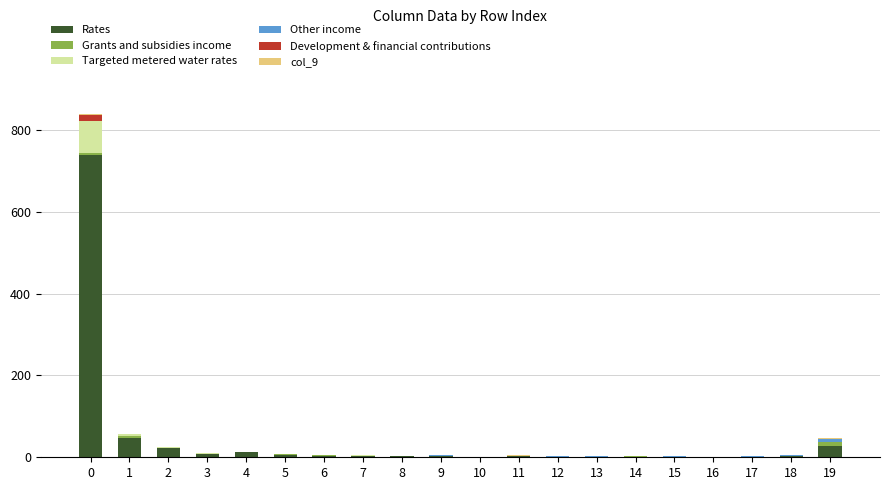

The value of Rates at 19 is 28. True or false?

True